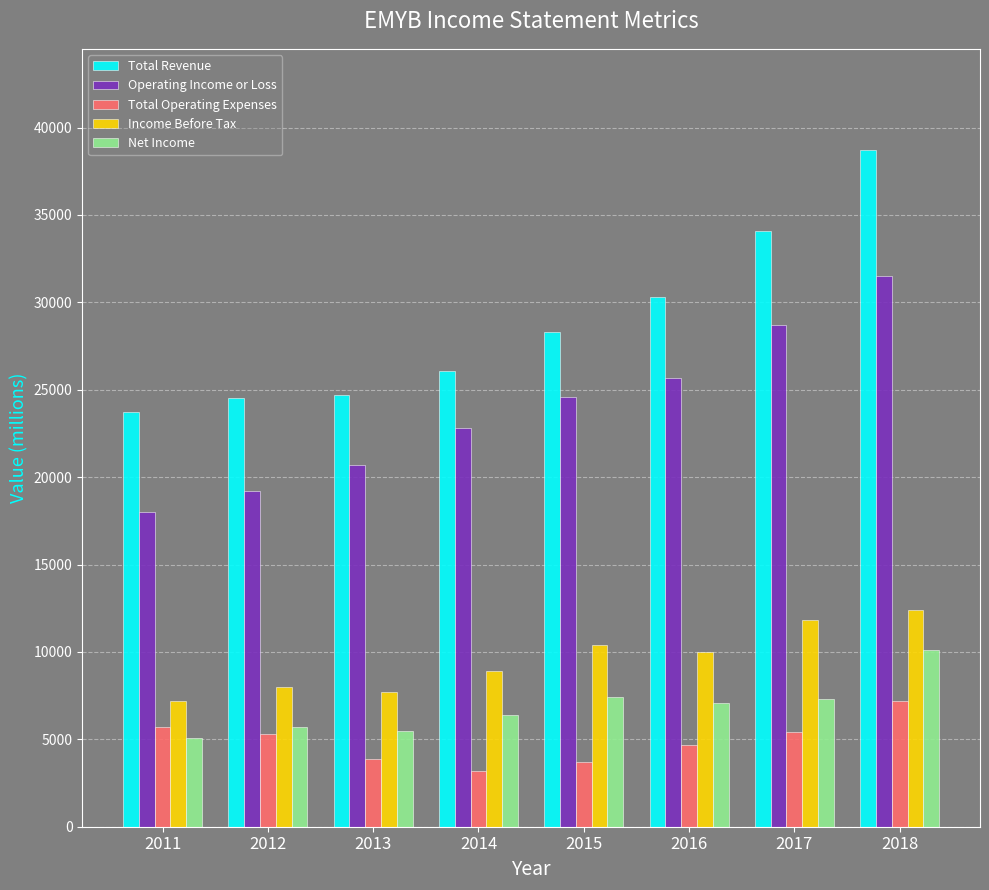

Rank the categories by Operating Income or Loss value from lowest to highest.

2011, 2012, 2013, 2014, 2015, 2016, 2017, 2018